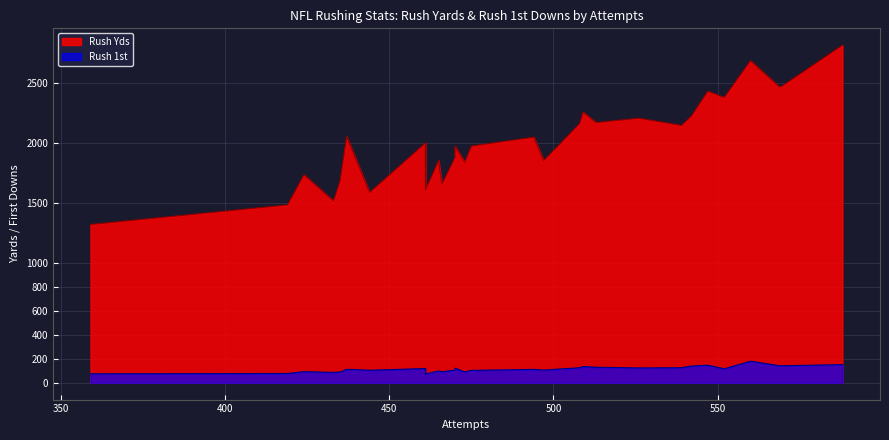

True or false: Rush 1st and Rush Yds cross at least once.

False